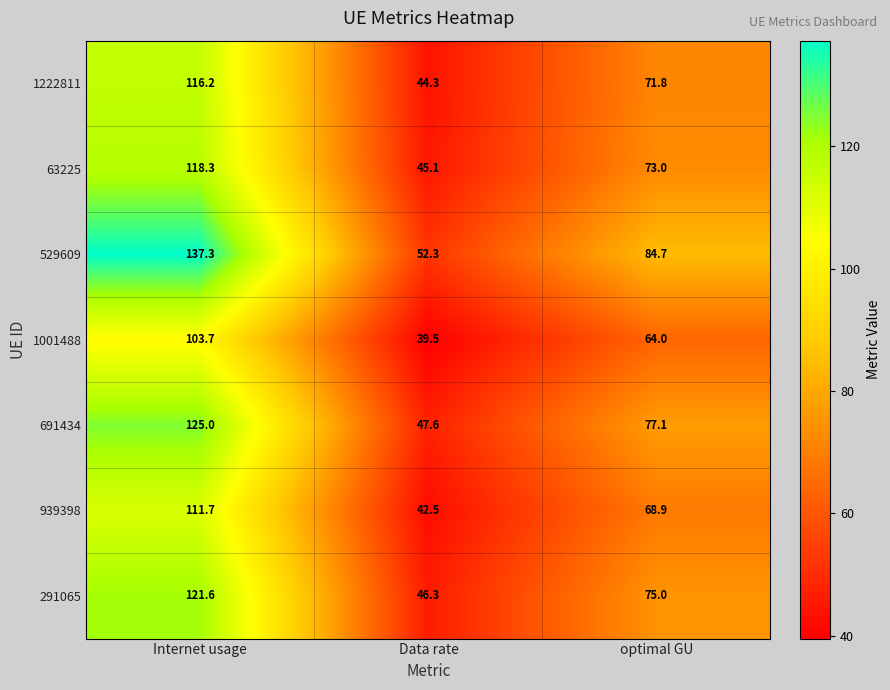

At which label is 691434 closest to 86?

optimal GU